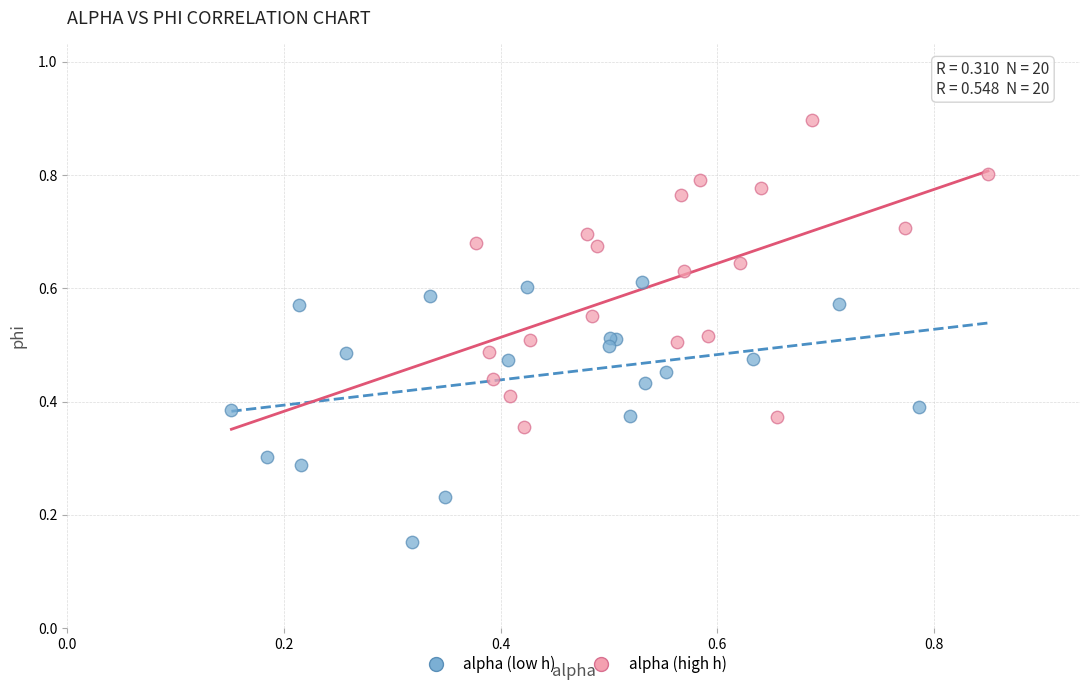

Which series contains the highest Y value?

alpha (high h)